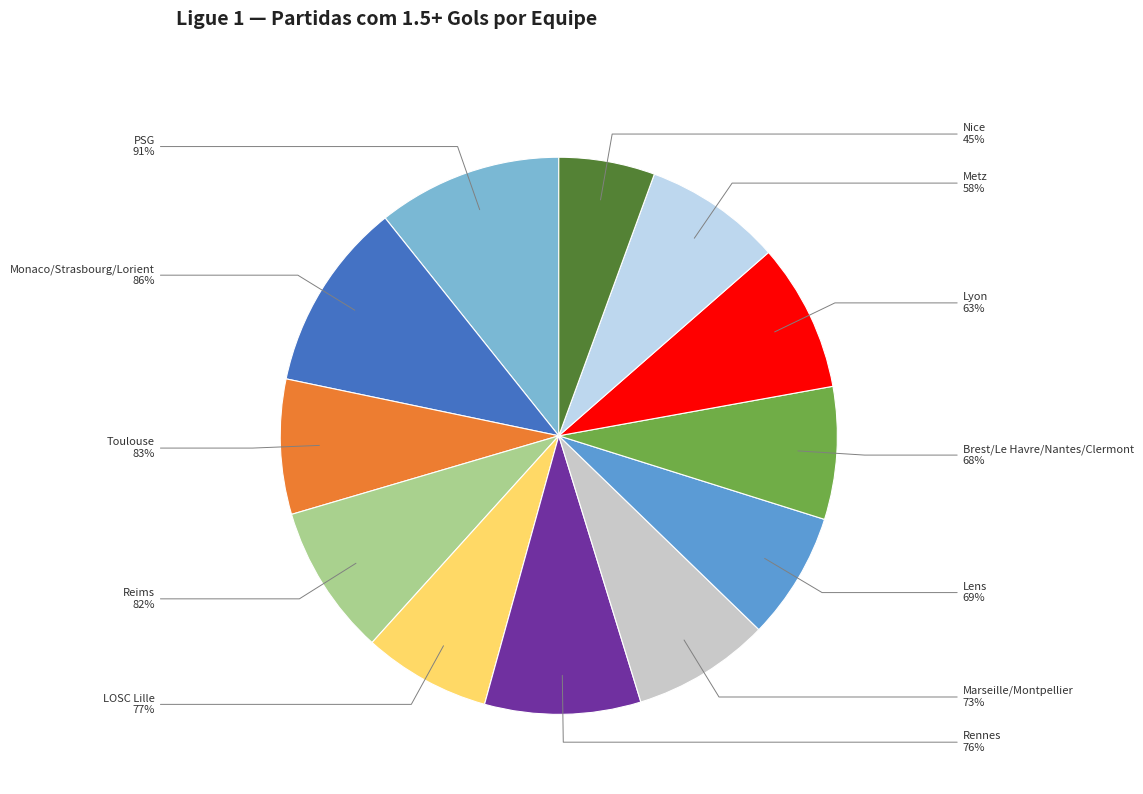

What is the largest slice in the pie chart?

86%+ (Monaco, Strasbourg, Lorient)